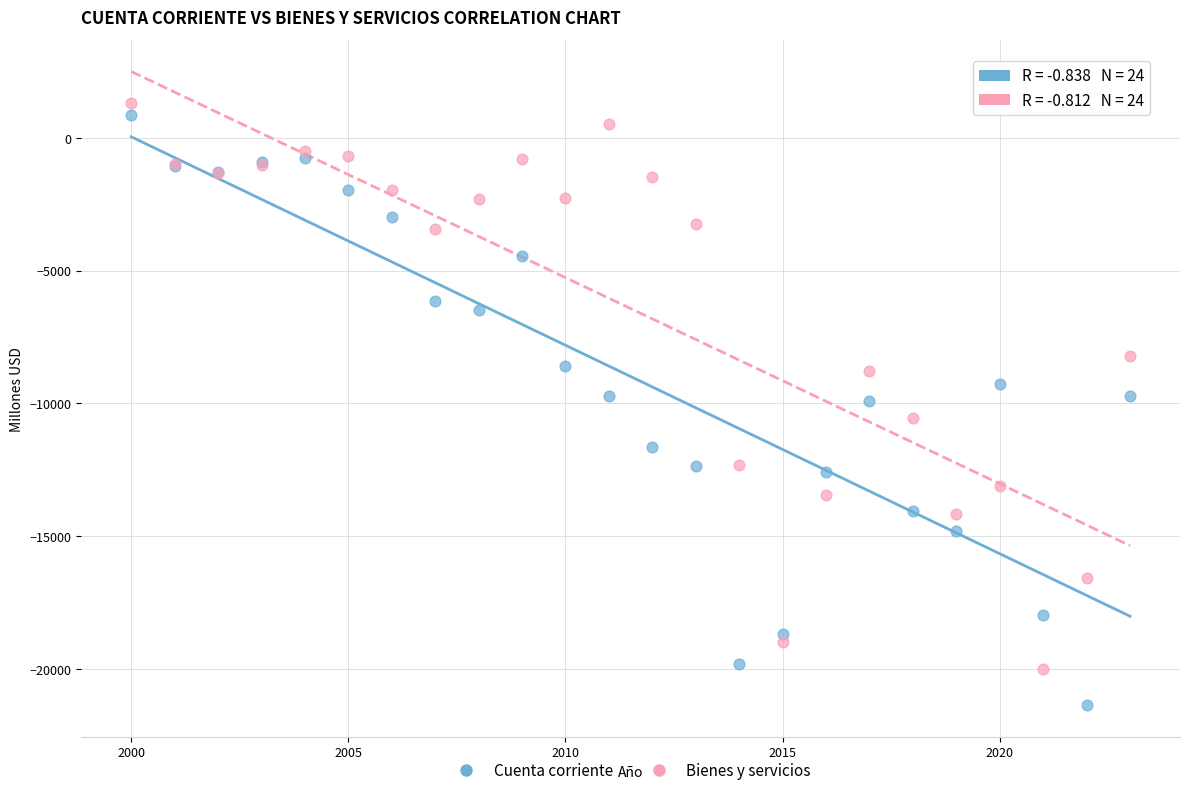

Which series reaches the minimum Y coordinate?

Cuenta corriente